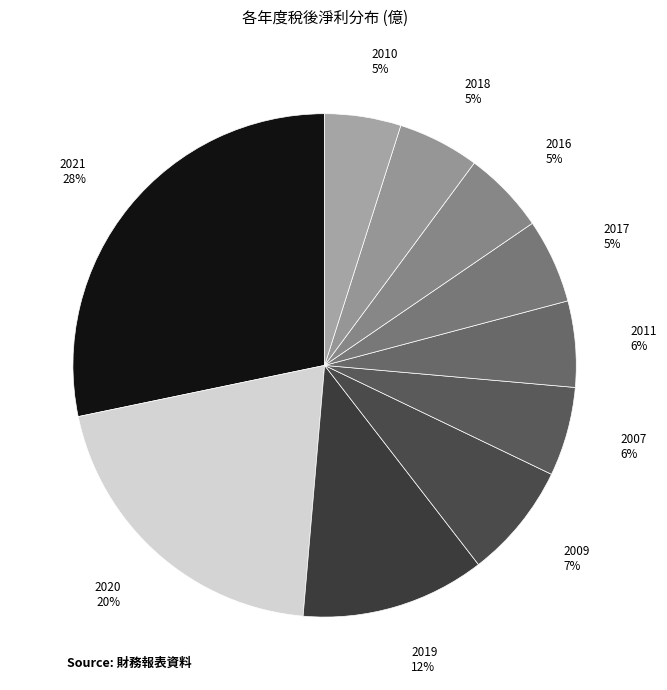

How many segments does this pie chart have?

10